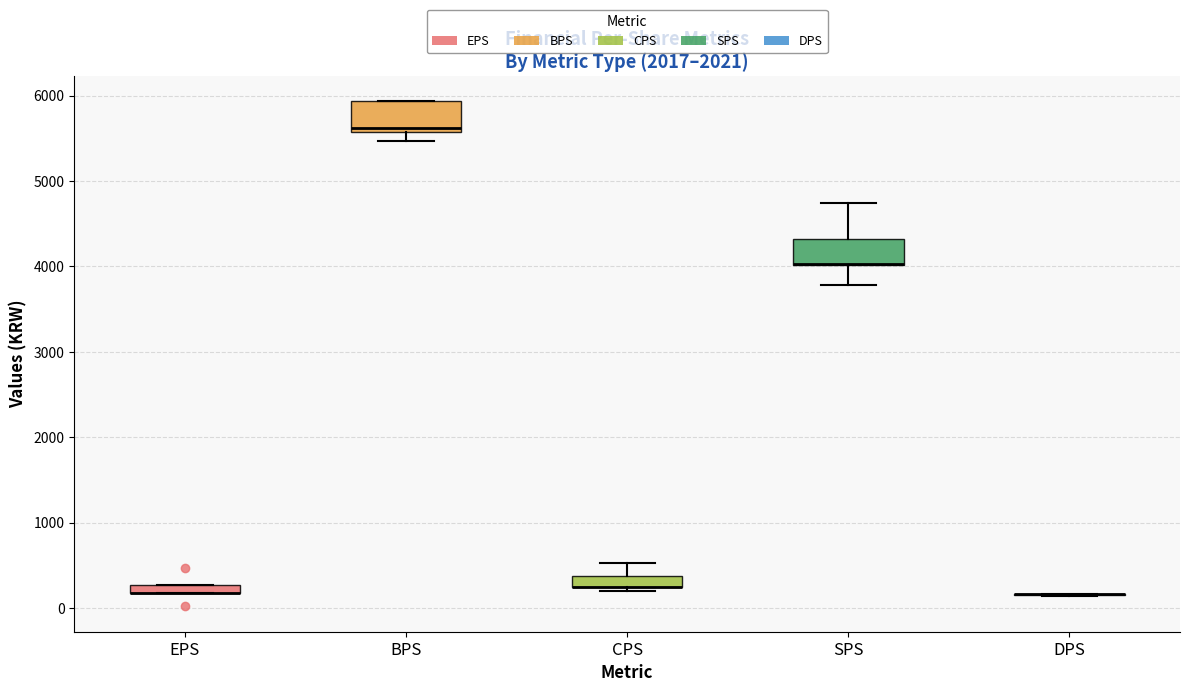

Where is the lower edge of the box for SPS on the y-axis? The values are not printed on the chart, so give them approximately, as read against the axis.

4000